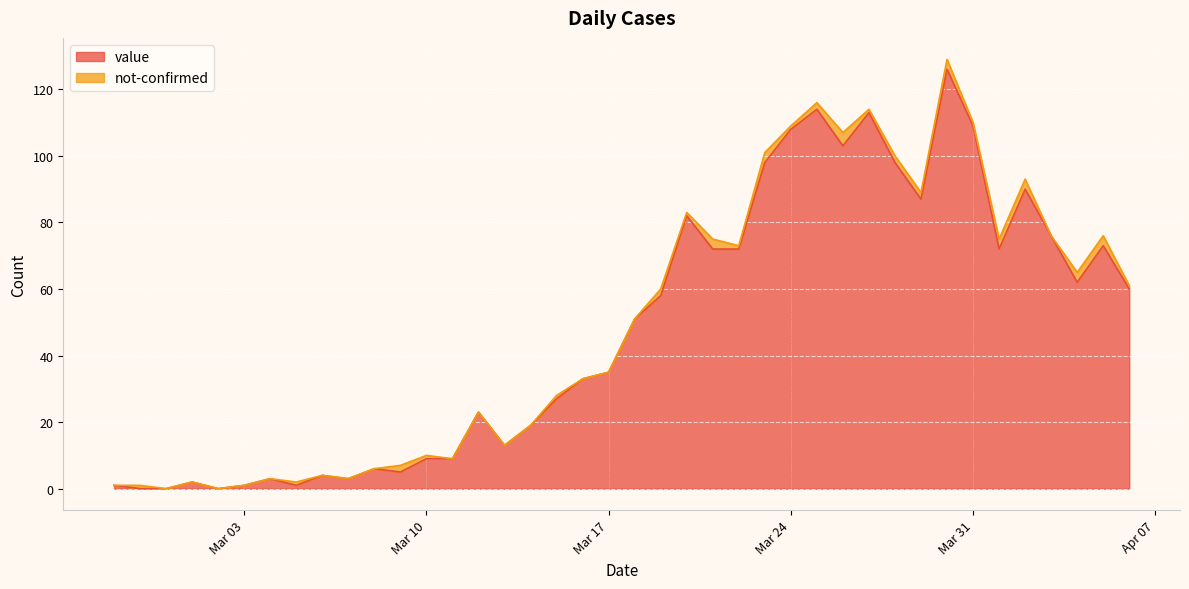

At which label is the value closest to 63?

2020-04-04